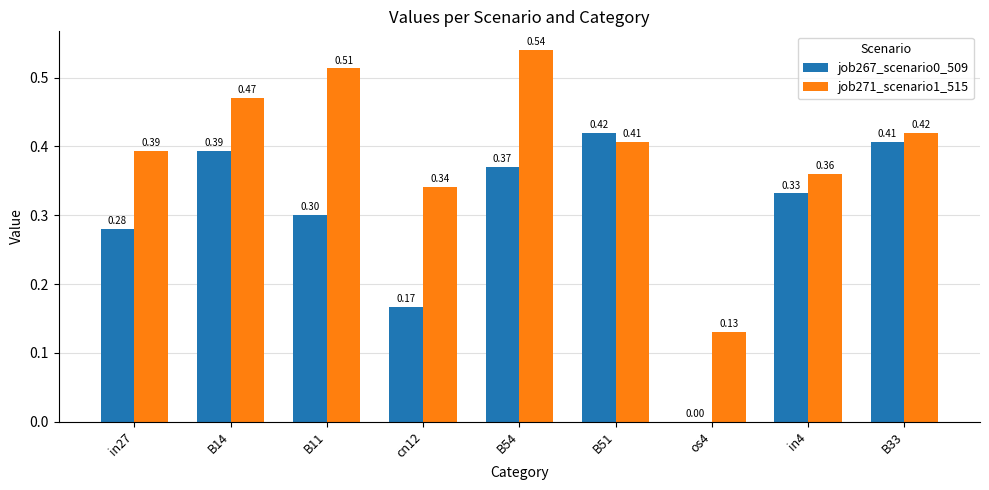

How many groups of bars are there?

9